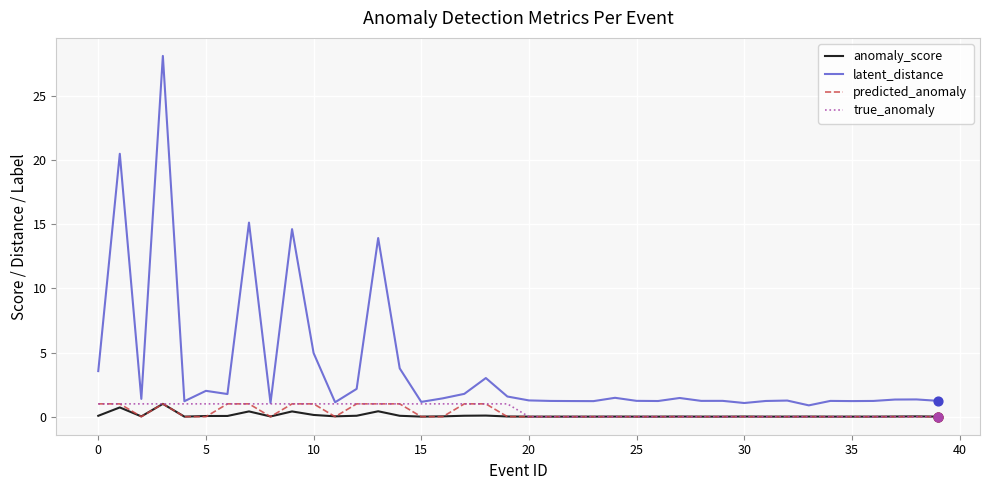

Which series has the largest total across all categories?

latent_distance